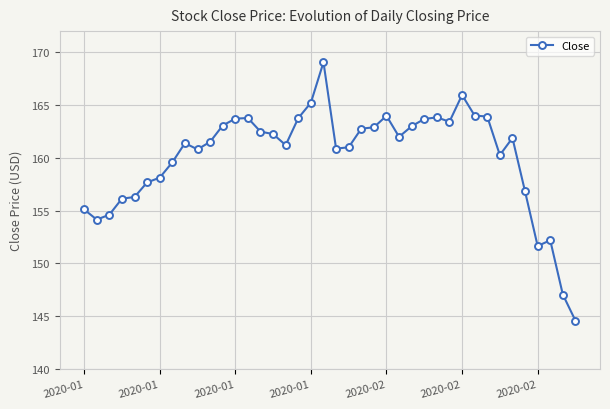

What is the greatest value displayed?

169.1